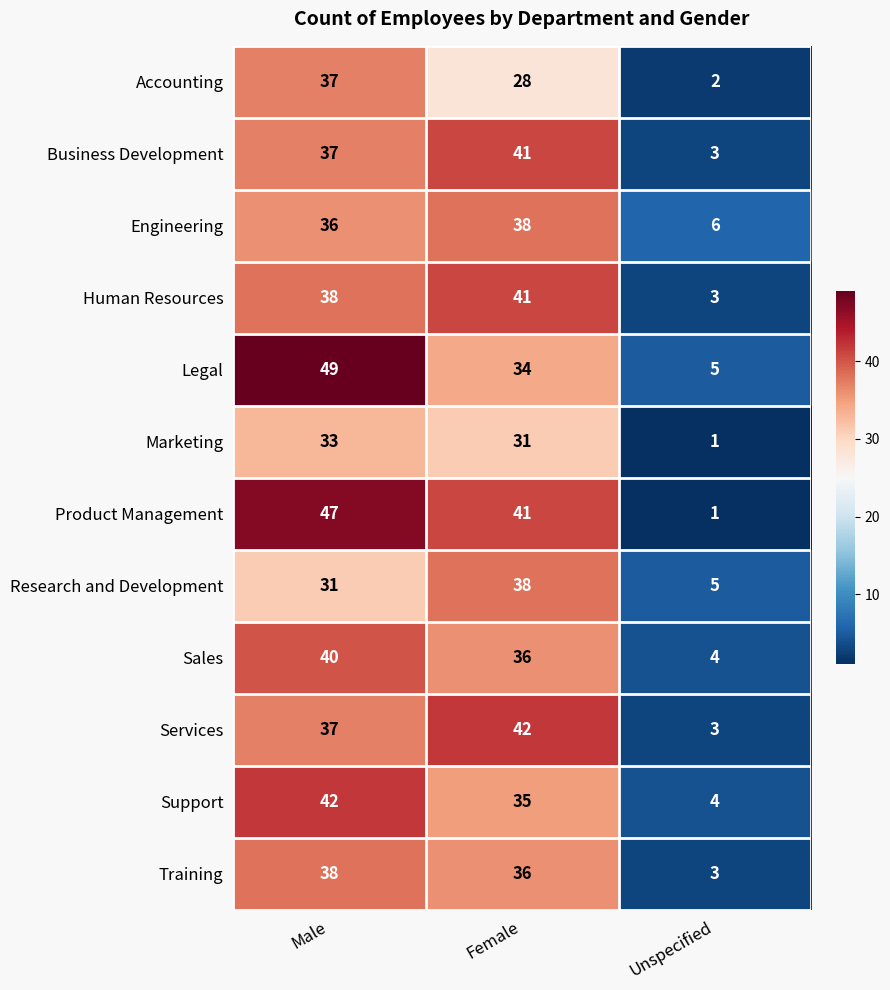

What is the minimum value shown in the chart?

1